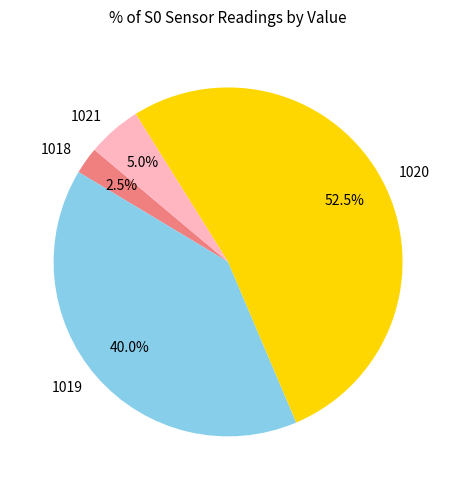

Which slice is the smallest?

1018